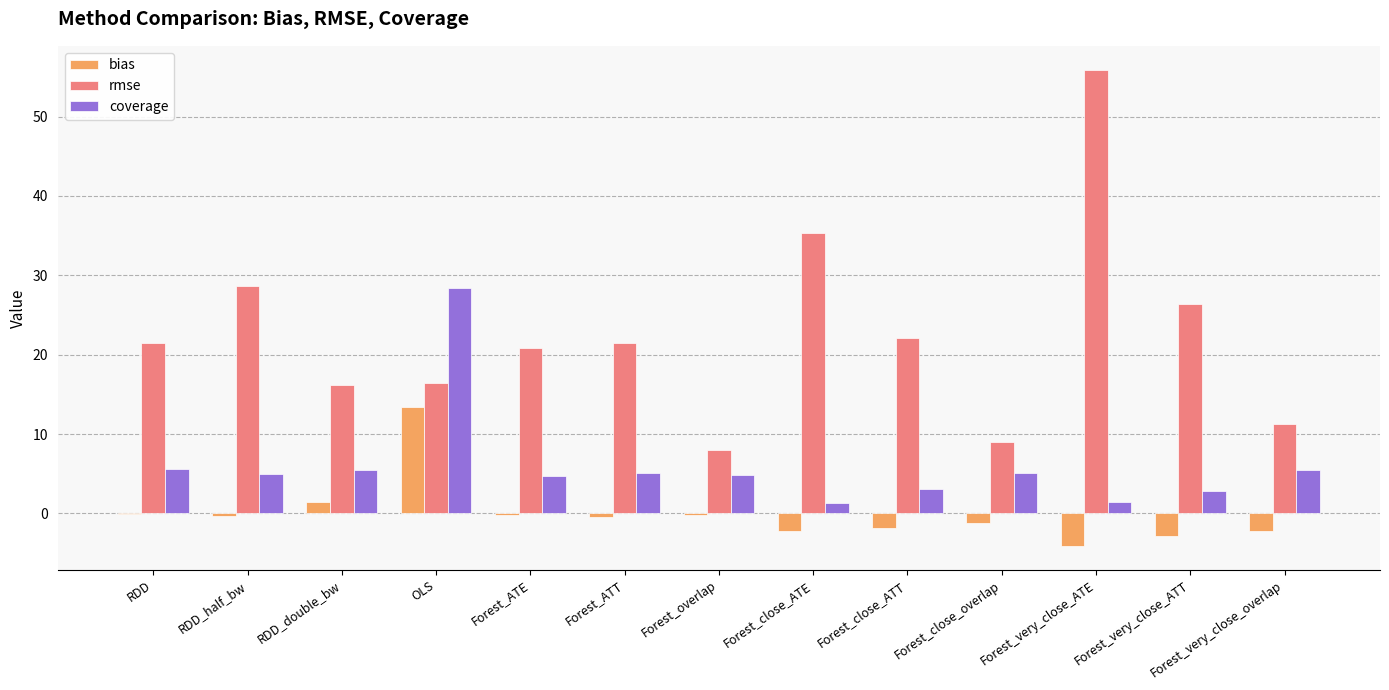

True or false: rmse has a value of 46.8 at Forest_very_close_ATT.

False